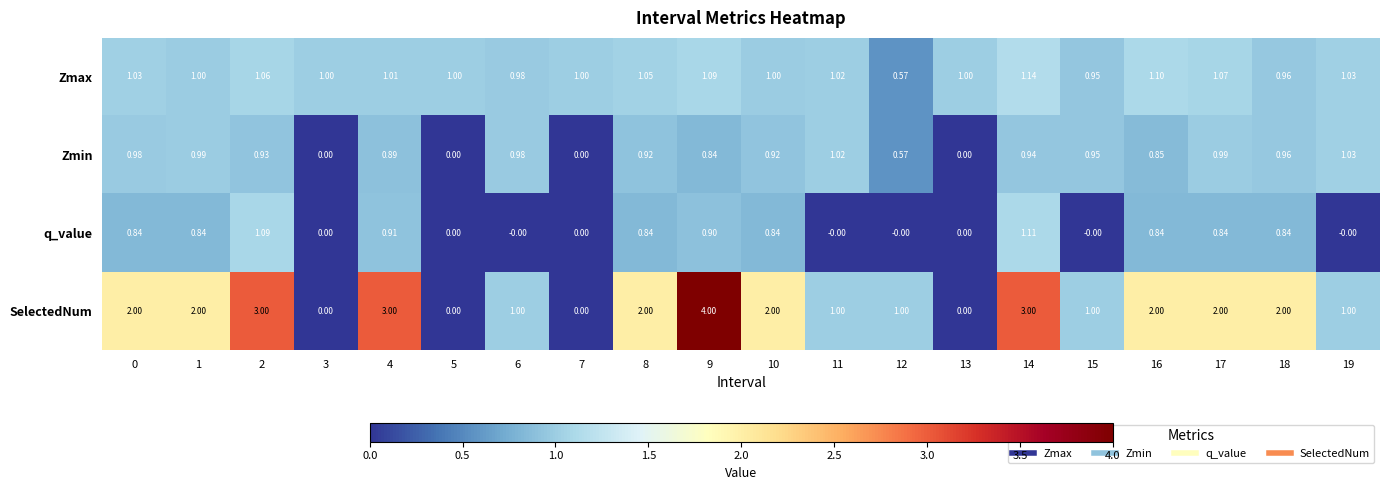

How many series are shown in this chart?

4